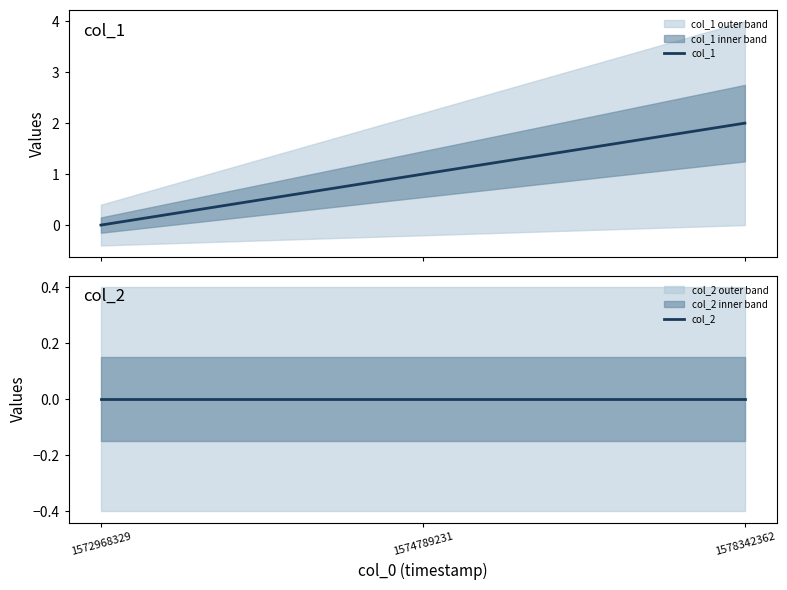

What is the maximum value for col_1?

2